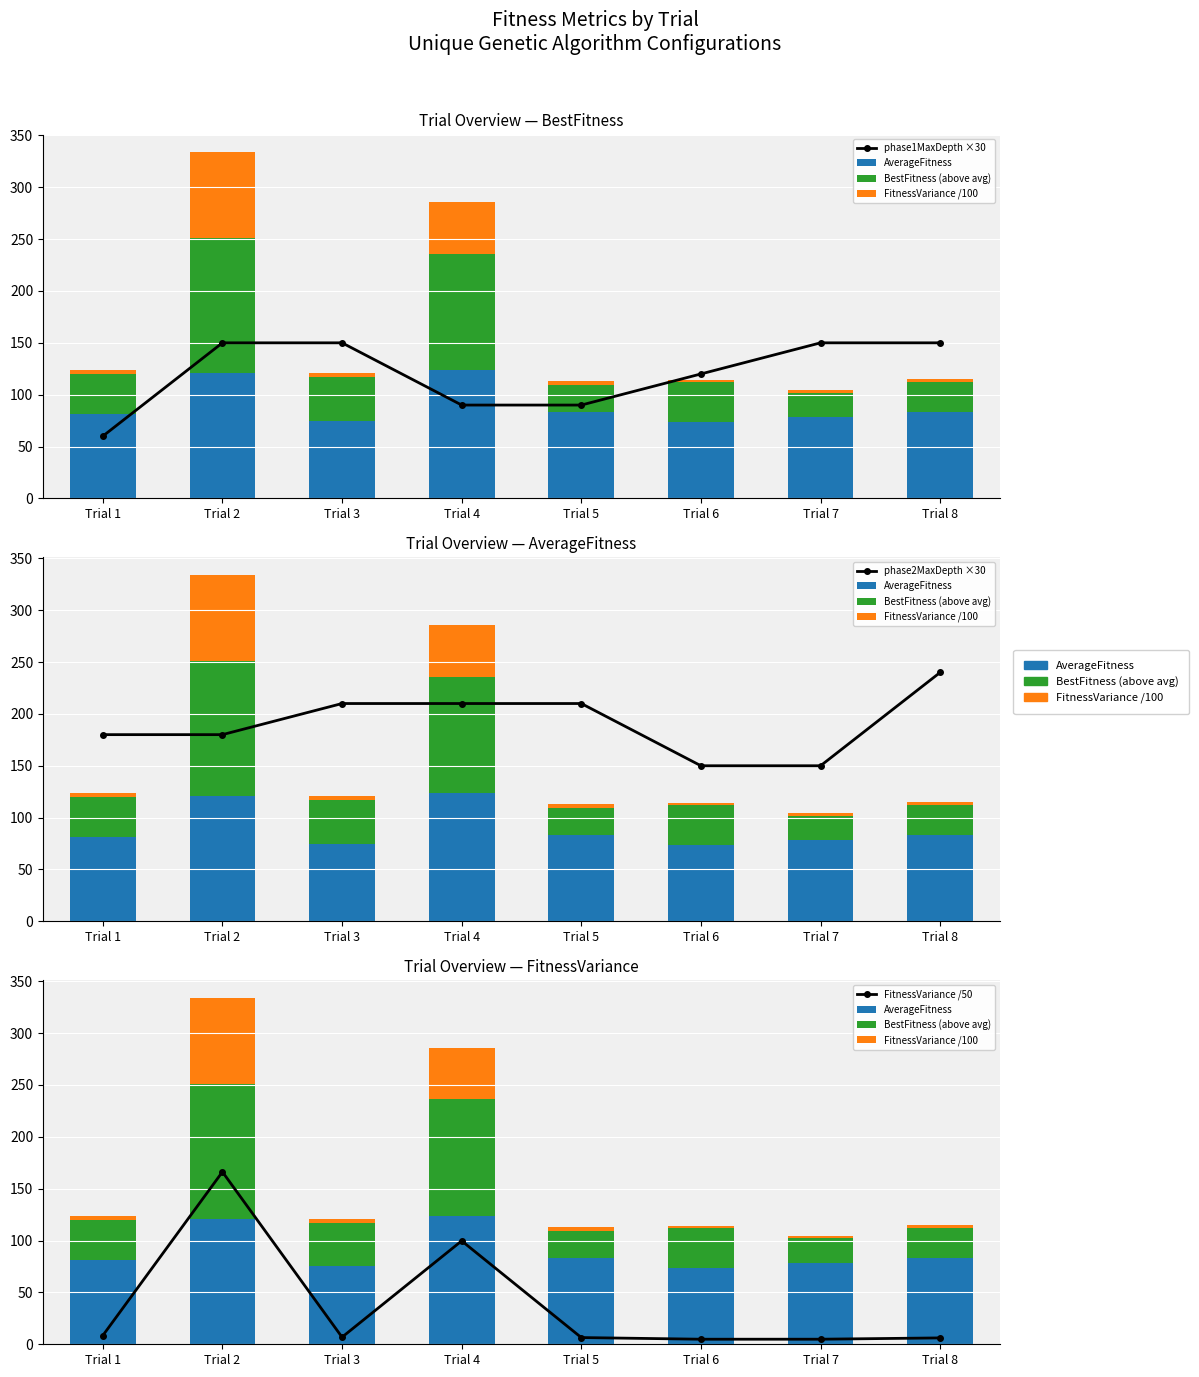

At Trial 8, list the series in order from smallest to largest.

FitnessVariance /100, FitnessVariance /50, BestFitness (above avg), AverageFitness, phase1MaxDepth ×30, phase2MaxDepth ×30